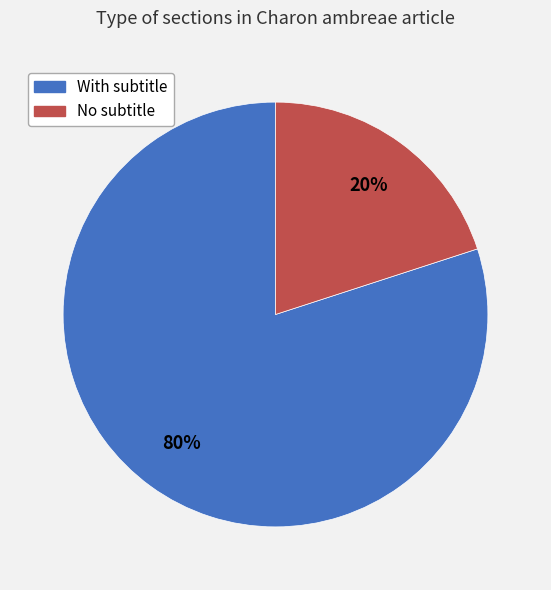

Is there a majority slice in this chart?

Yes